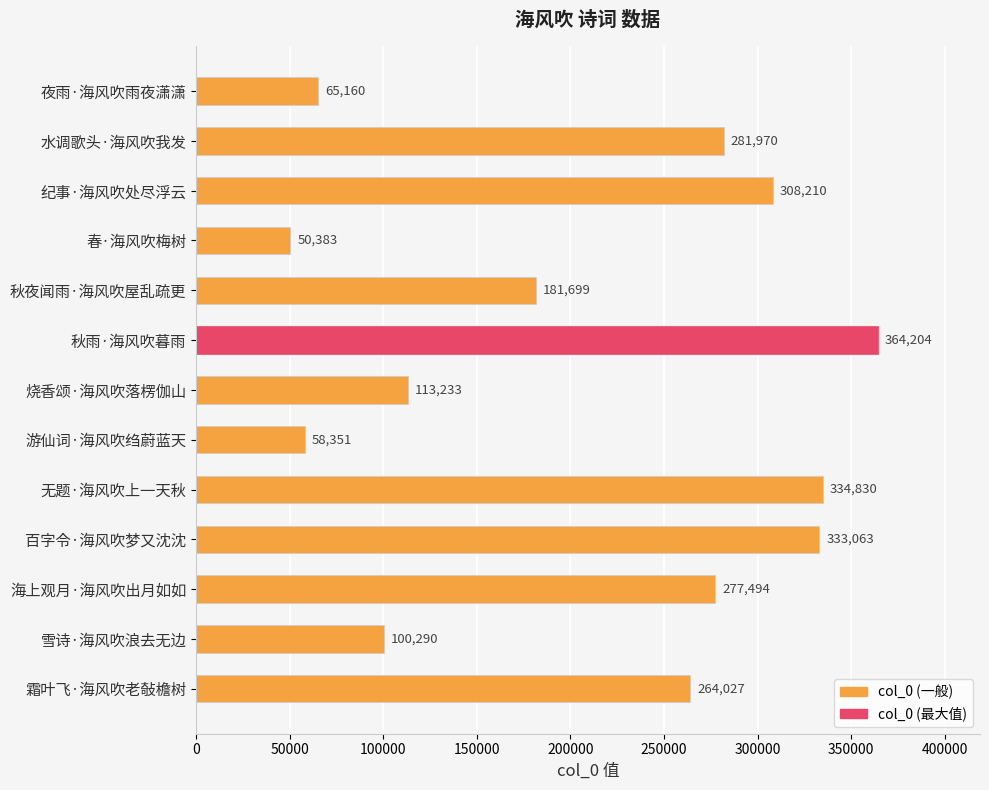

Which has a higher value, 霜叶飞·海风吹老敧檐树 or 秋雨·海风吹暮雨?

秋雨·海风吹暮雨